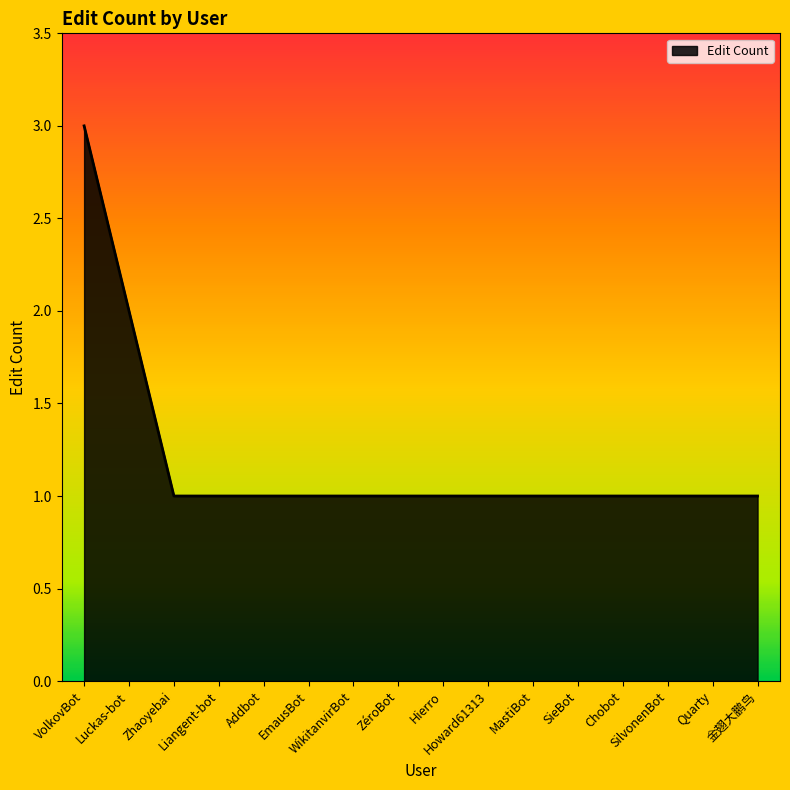

What is the smallest value displayed?

1